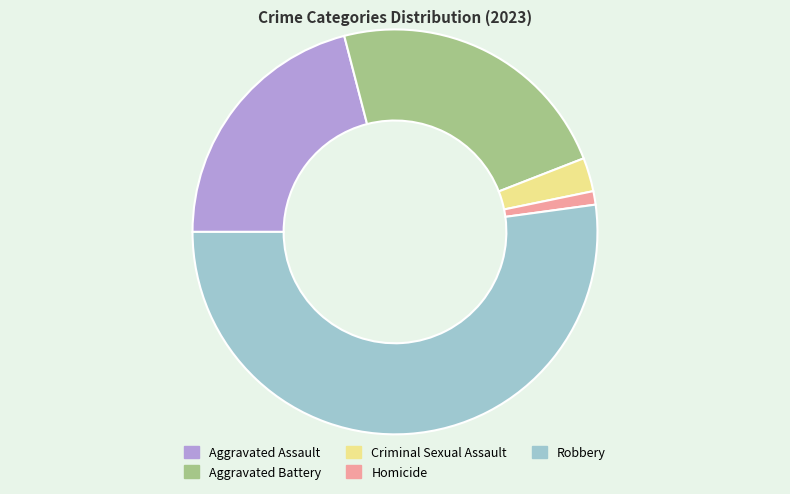

Rank the categories by value from highest to lowest.

Robbery, Aggravated Battery, Aggravated Assault, Criminal Sexual Assault, Homicide